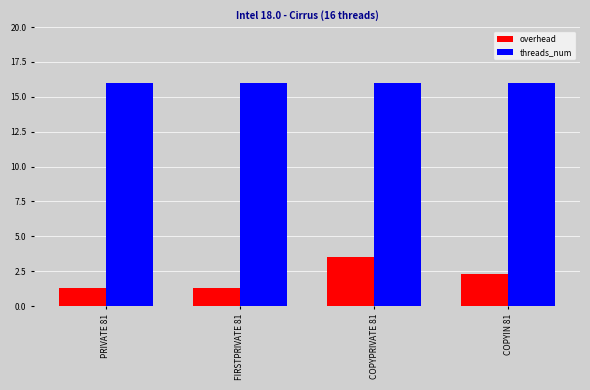

Which category has the highest value in the overhead series?

COPYPRIVATE 81